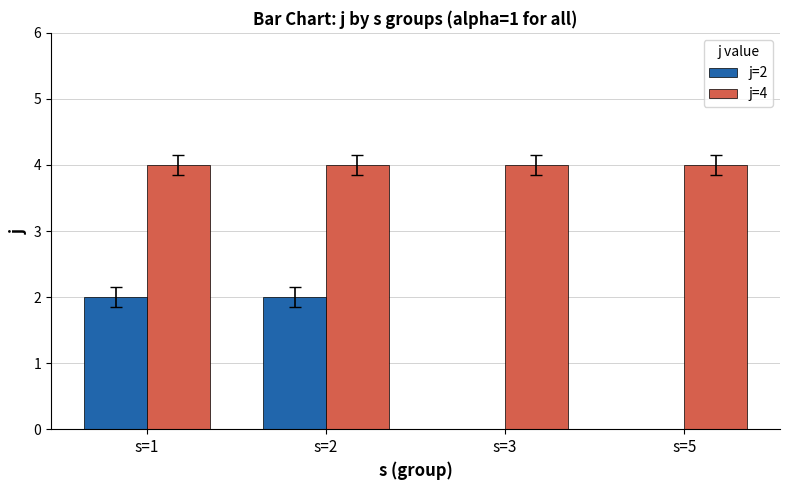

What is the maximum value shown in the chart?

4